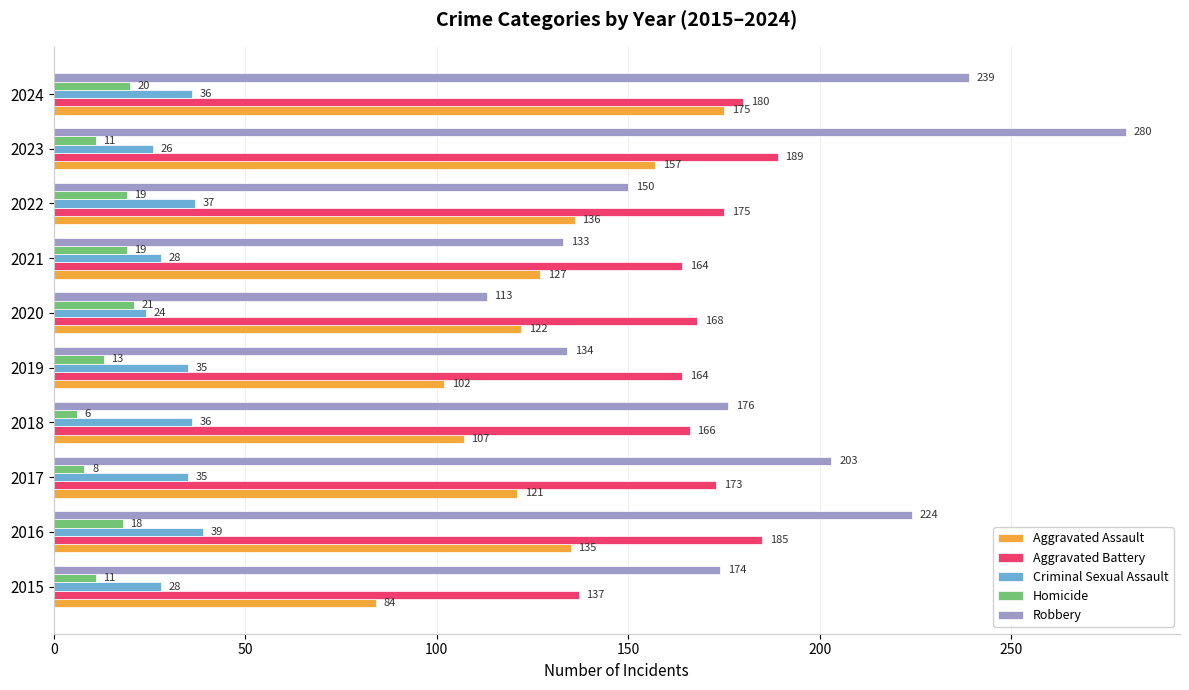

List the labels in order of Aggravated Assault value, largest first.

2024, 2023, 2022, 2016, 2021, 2020, 2017, 2018, 2019, 2015